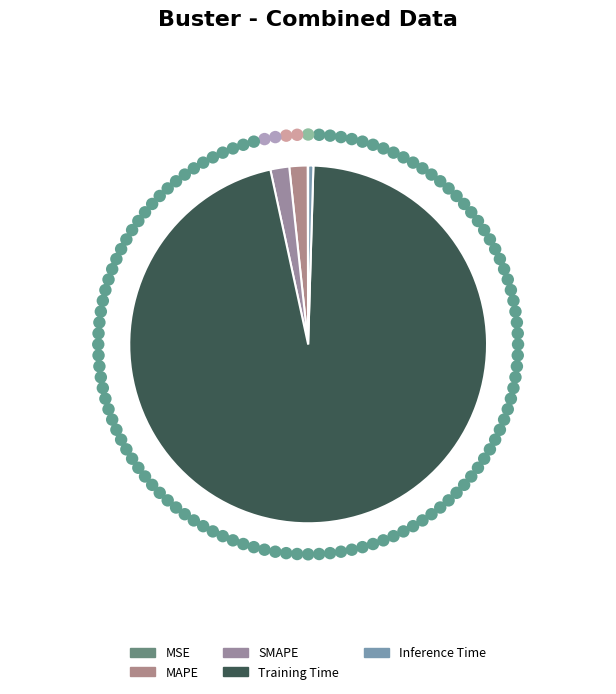

Is there any slice that represents more than half of the pie?

Yes